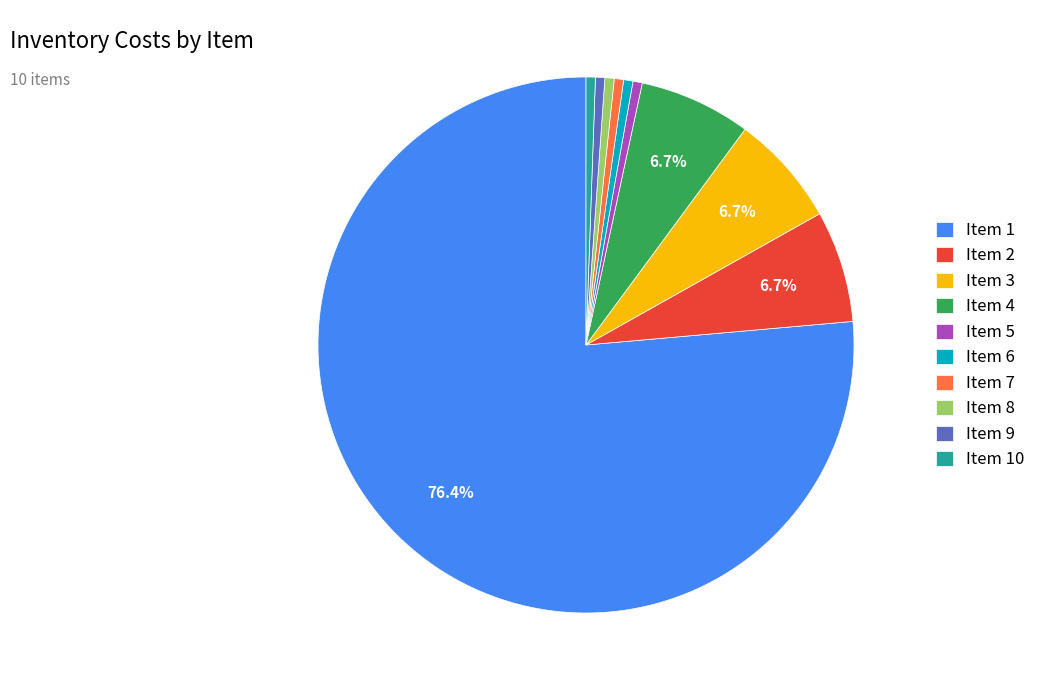

To the nearest percent, what is the difference between the largest and smallest slice percentages?

76%